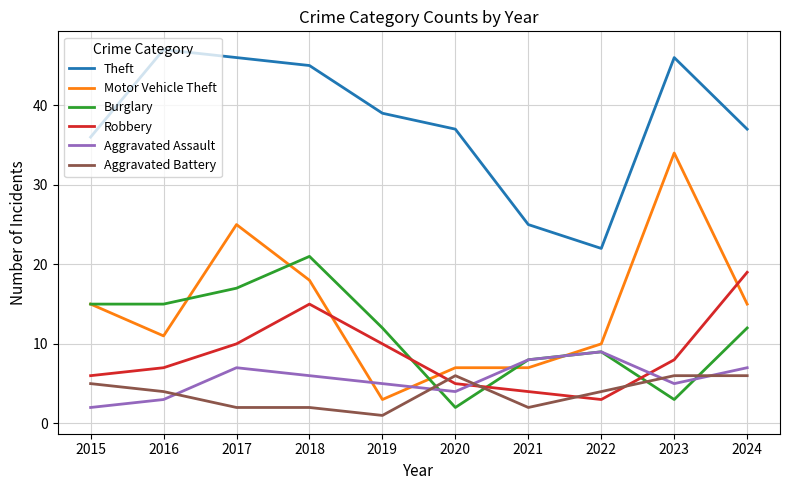

What is the sum of the Motor Vehicle Theft values at 2015 and 2018?

33